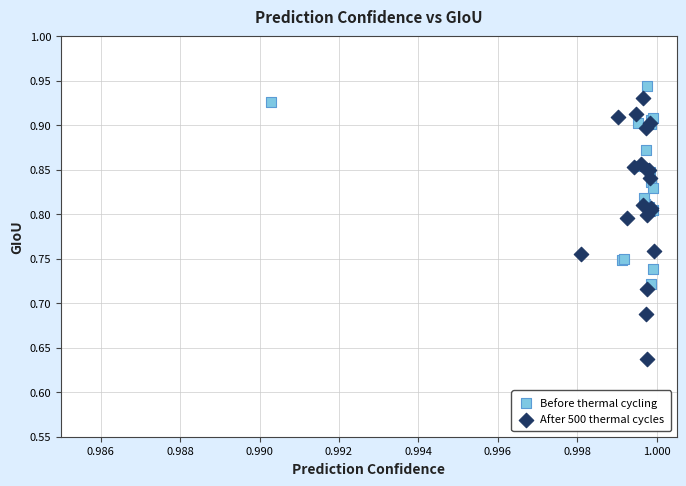

Which series contains the lowest Y value?

After 500 thermal cycles